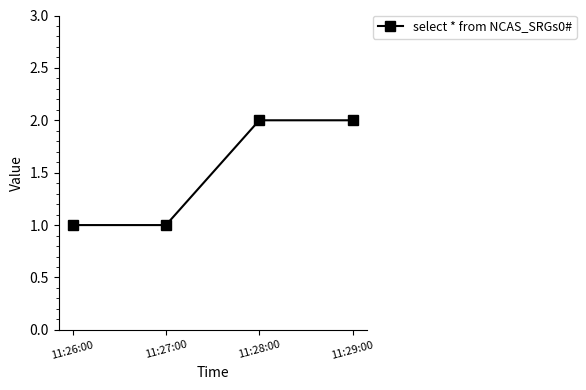

True or false: there are more than 1 points higher than both neighbors.

False